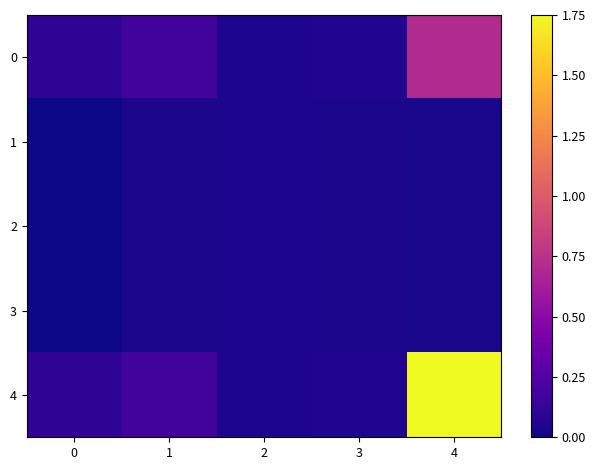

Which series has the largest total across all categories?

4